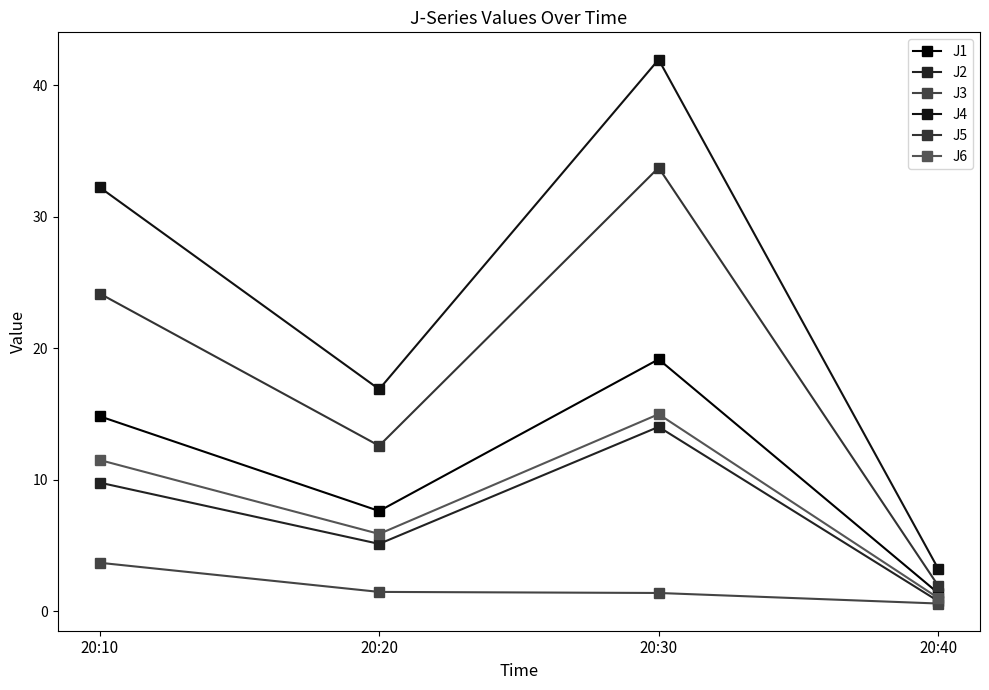

True or false: J3 and J2 cross at least once.

False